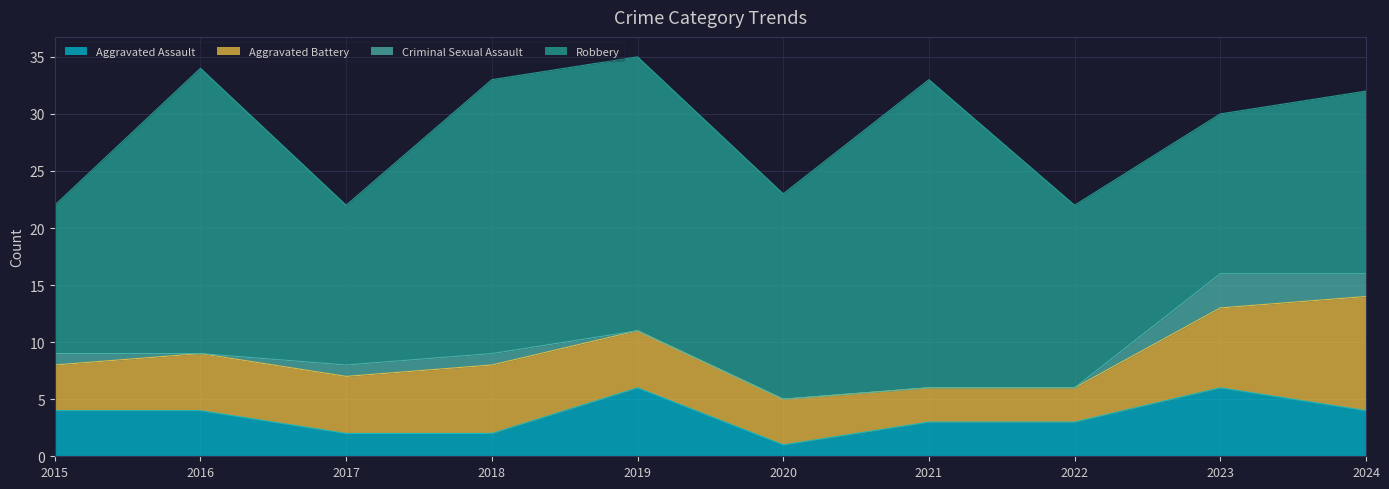

What is the difference between the Aggravated Battery values at 2022 and 2020?

1